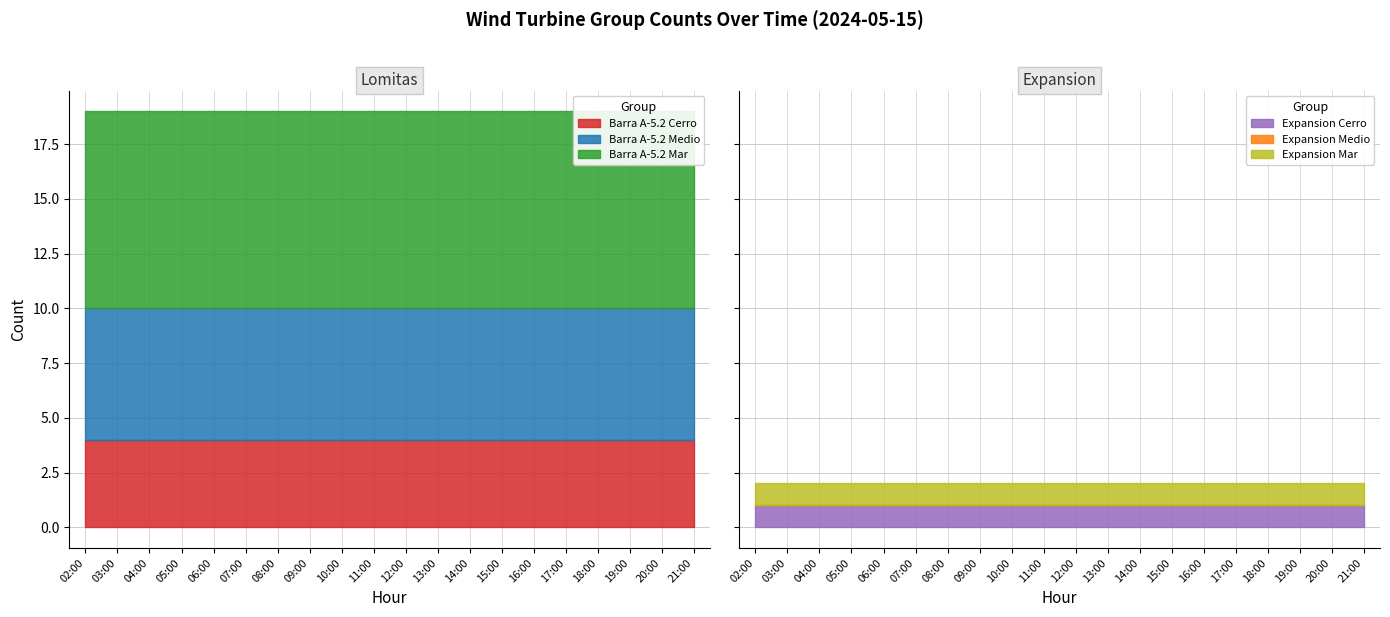

Read the Expansion Cerro value at 21:00.

1